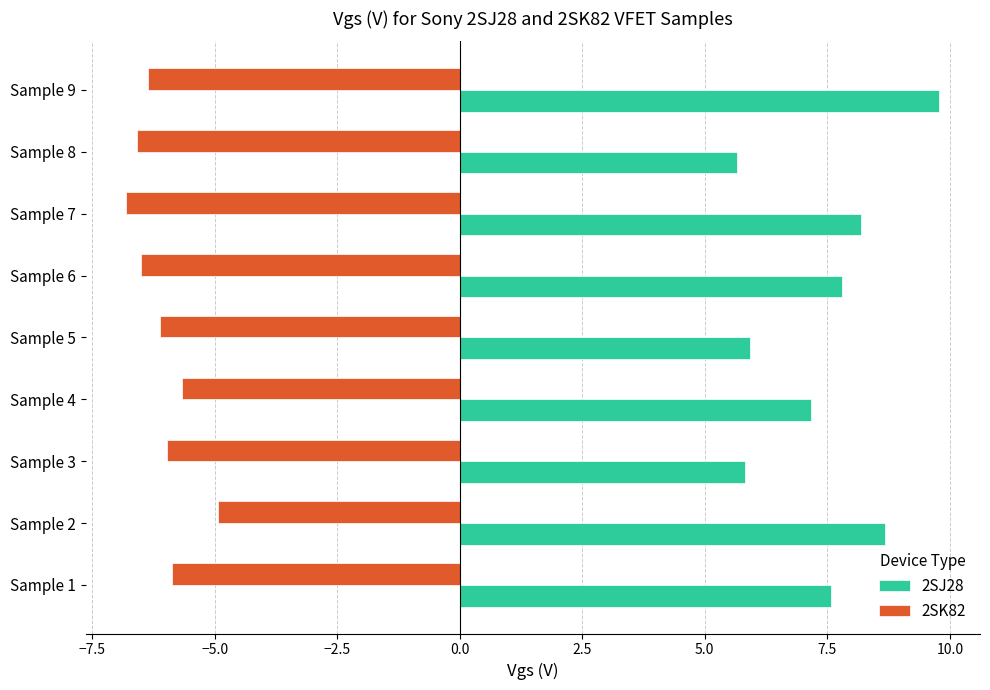

What is the maximum value for 2SK82?

-4.9